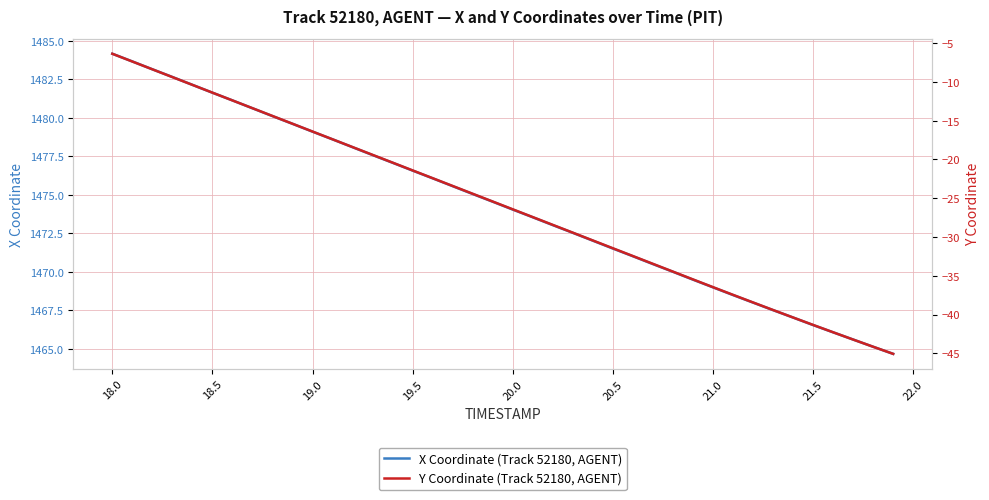

True or false: Y Coordinate (Track 52180, AGENT) and X Coordinate (Track 52180, AGENT) intersect in this chart.

False